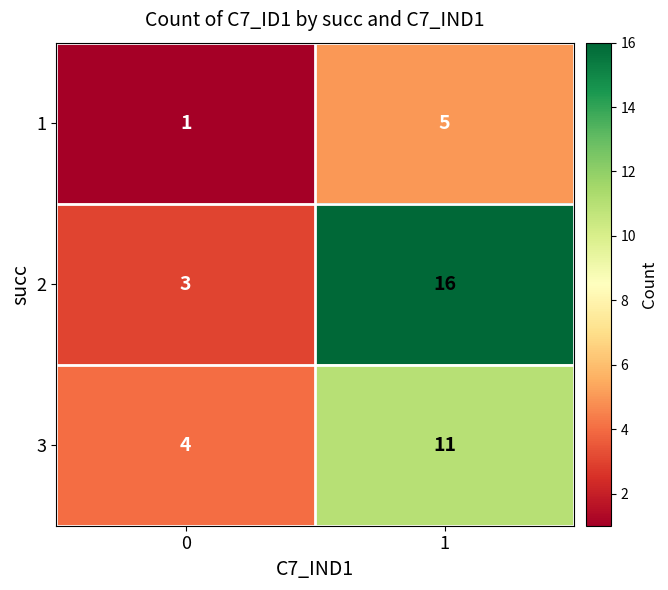

Reading left to right, transcribe all the data shown in this chart.

1: 0=1	1=5
2: 0=3	1=16
3: 0=4	1=11